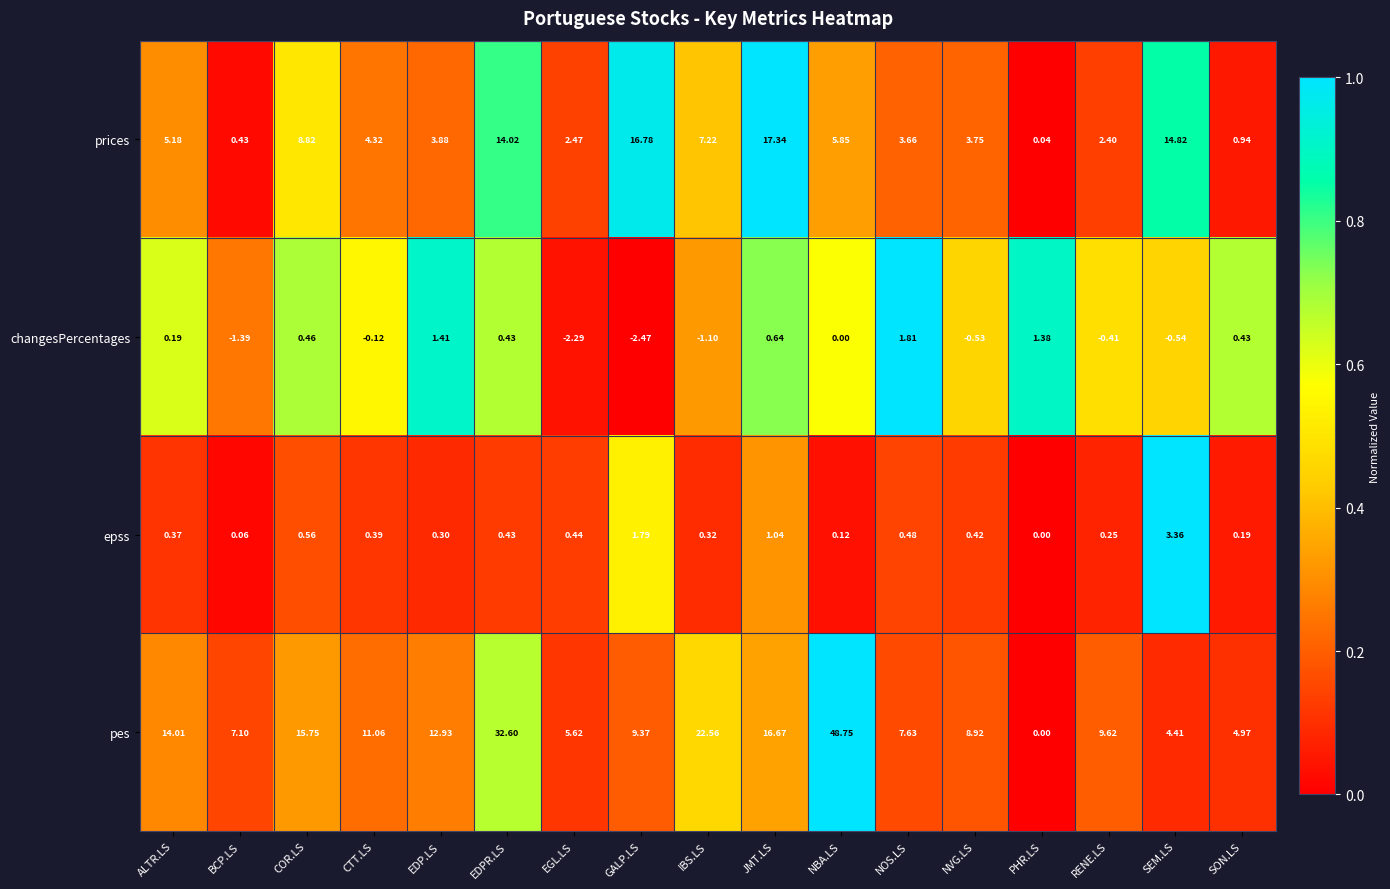

Between PHR.LS and SON.LS, which series saw the biggest shift?

pes